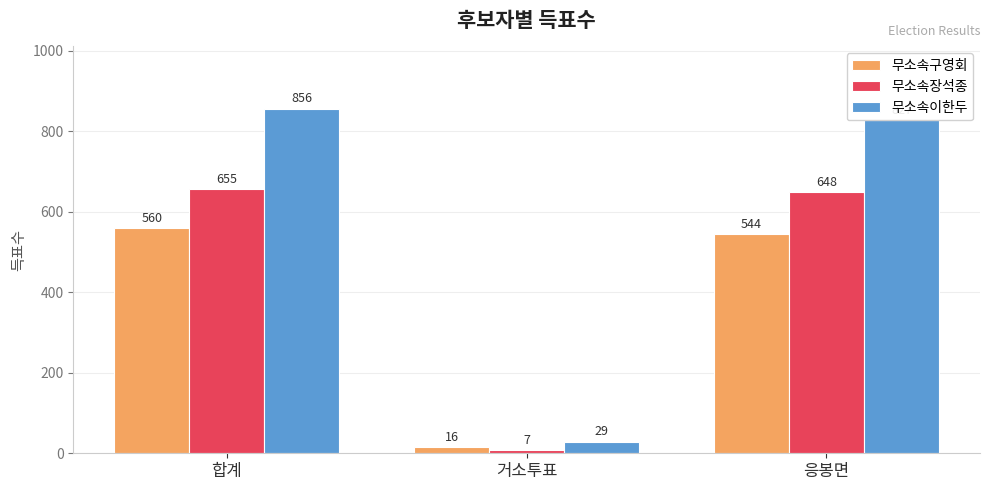

Reading right to left, what are all the values shown in this chart?

무소속구영회: 544	16	560
무소속장석종: 648	7	655
무소속이한두: 827	29	856